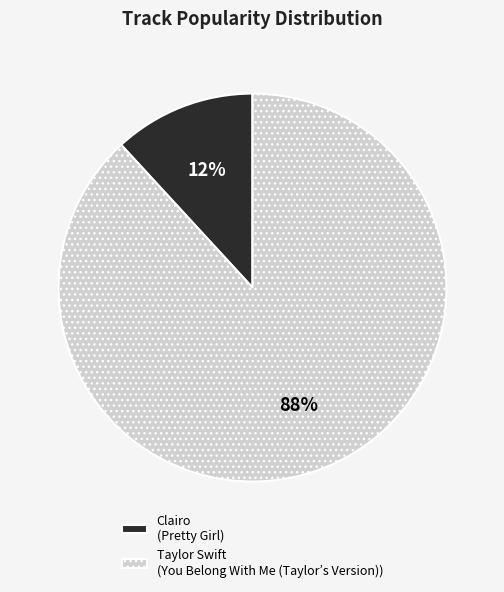

Count the number of slices in the pie.

2